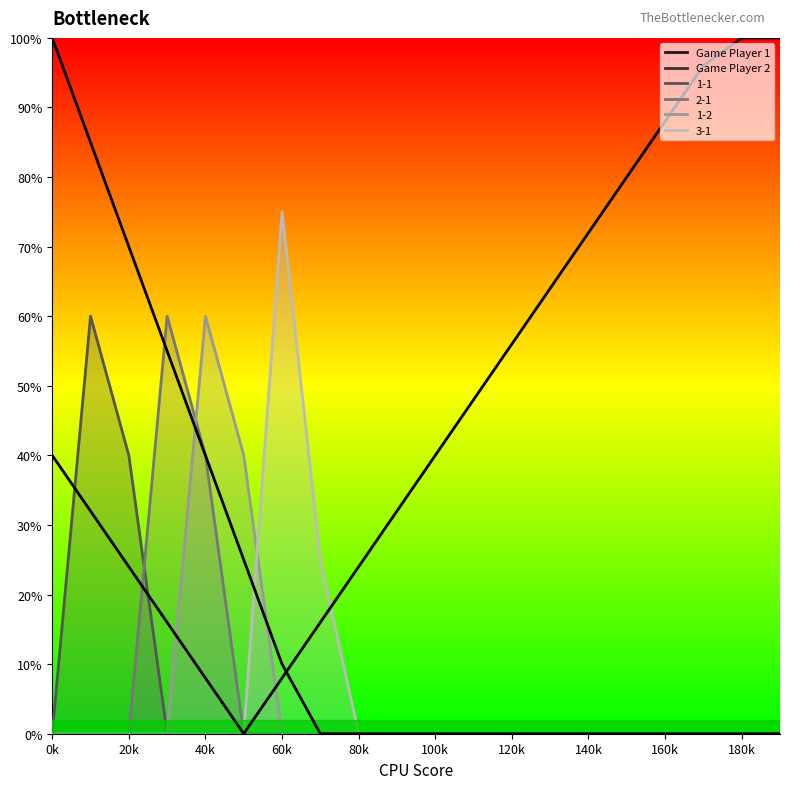

What is the label of the 4th point from the left?

60k